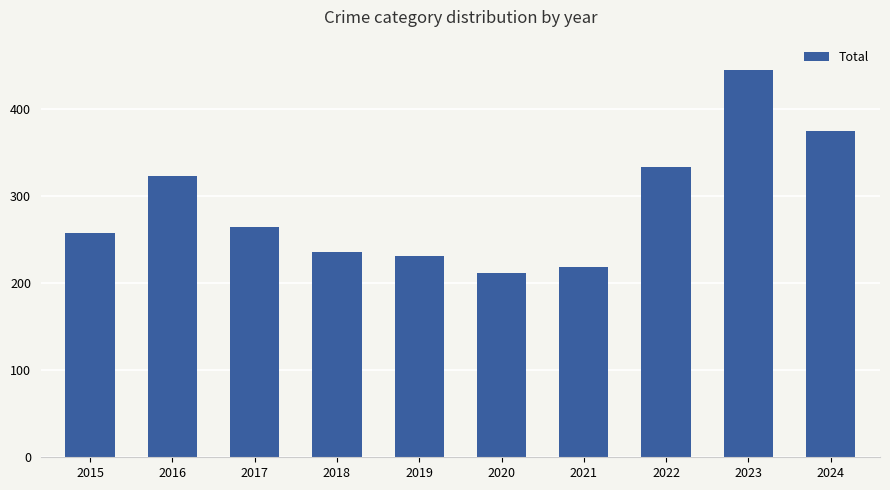

The chart shows a value of 134 at 2018. True or false?

False